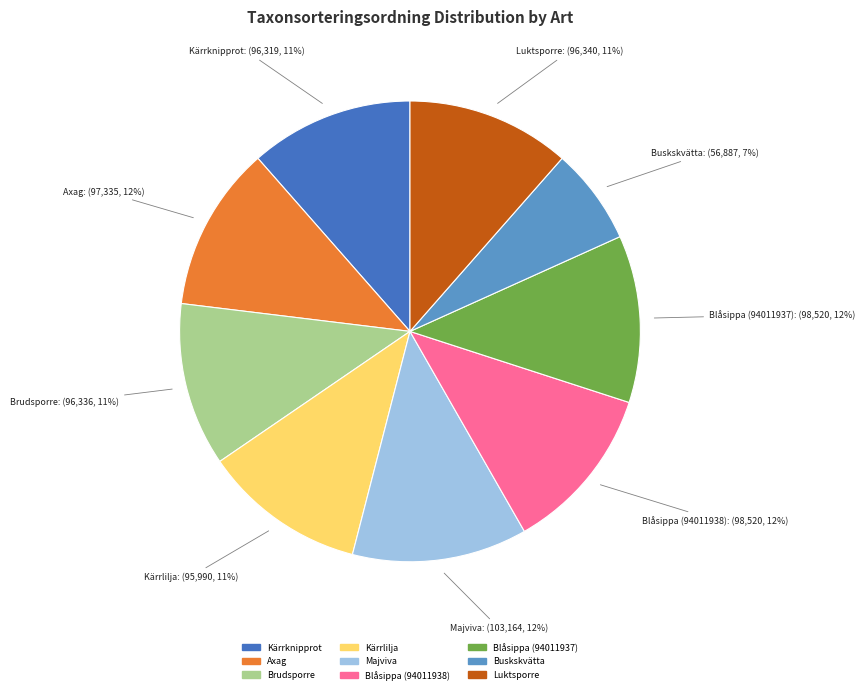

Does any single category account for the majority?

No